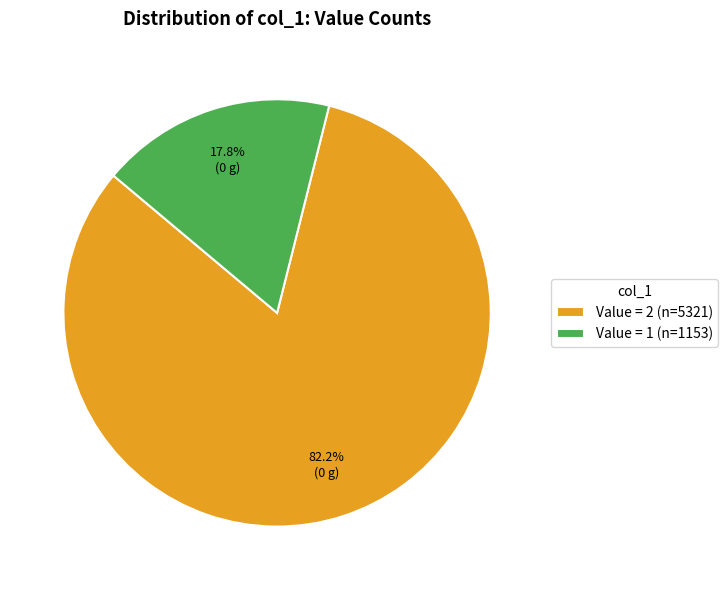

Which category has the smallest portion of the pie?

Value = 1 (n=1153)